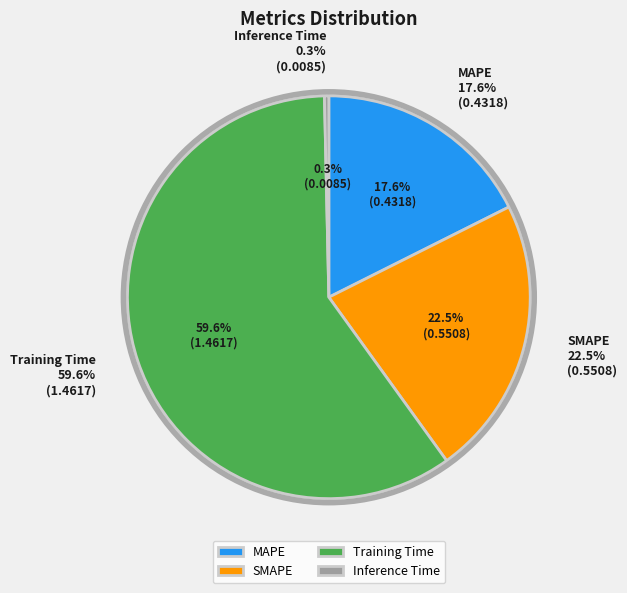

What percentage is the MAPE slice, to the nearest percent?

18%